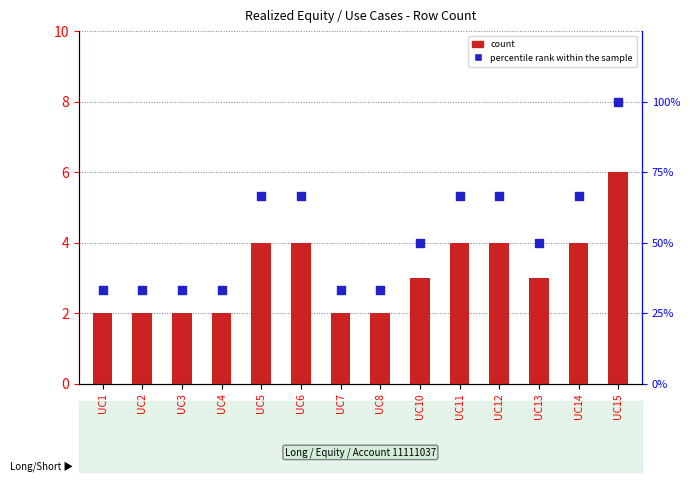

Which series reaches the maximum Y coordinate?

percentile rank within the sample